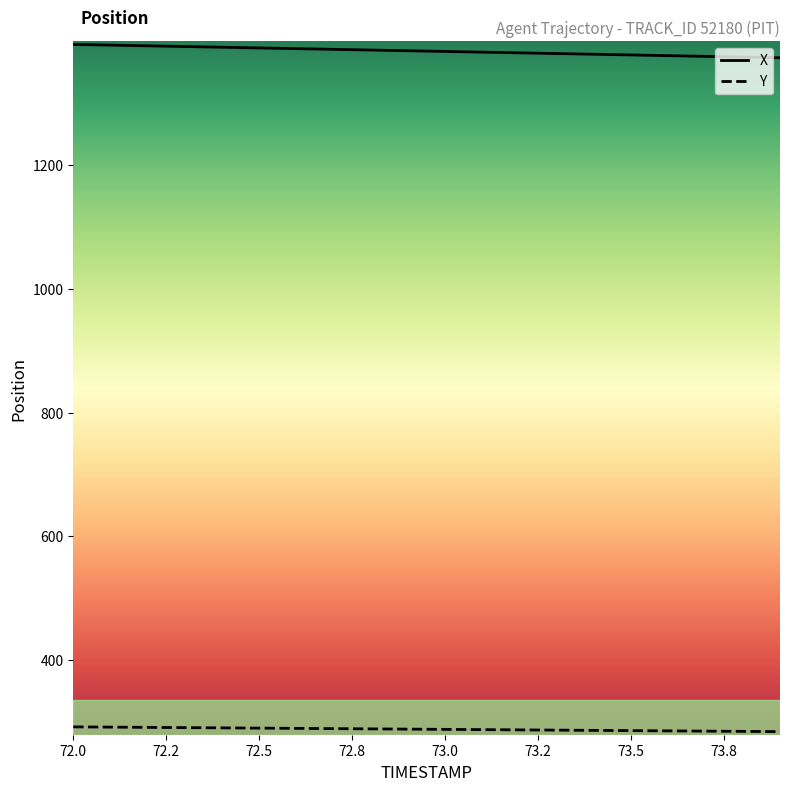

List the series in order of their peak value, highest first.

X, Y